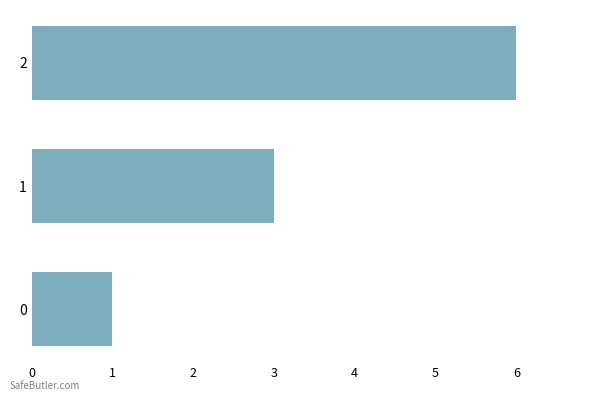

How many values are below 3?

1